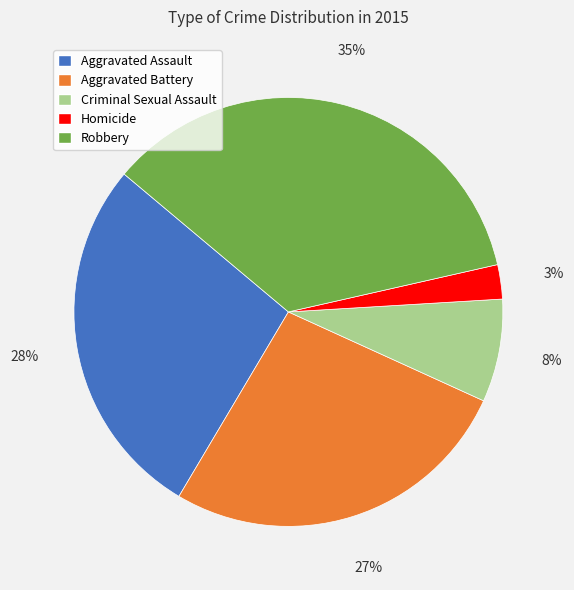

Which slice is the largest?

Robbery